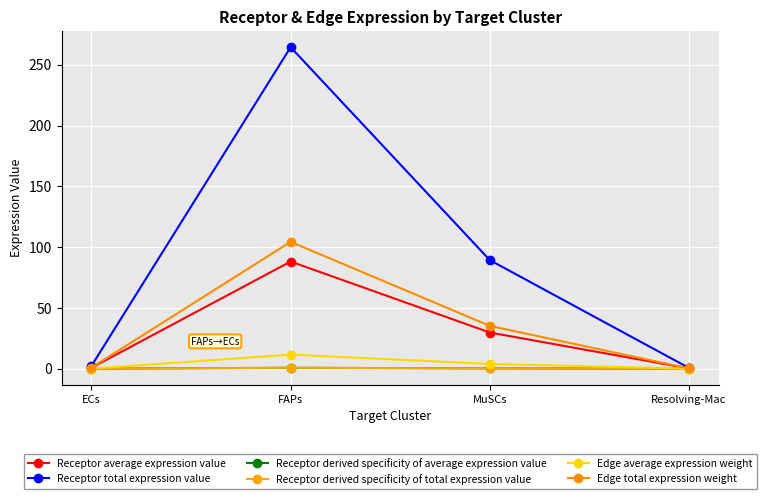

Is this an area chart (filled region under the line)?

No